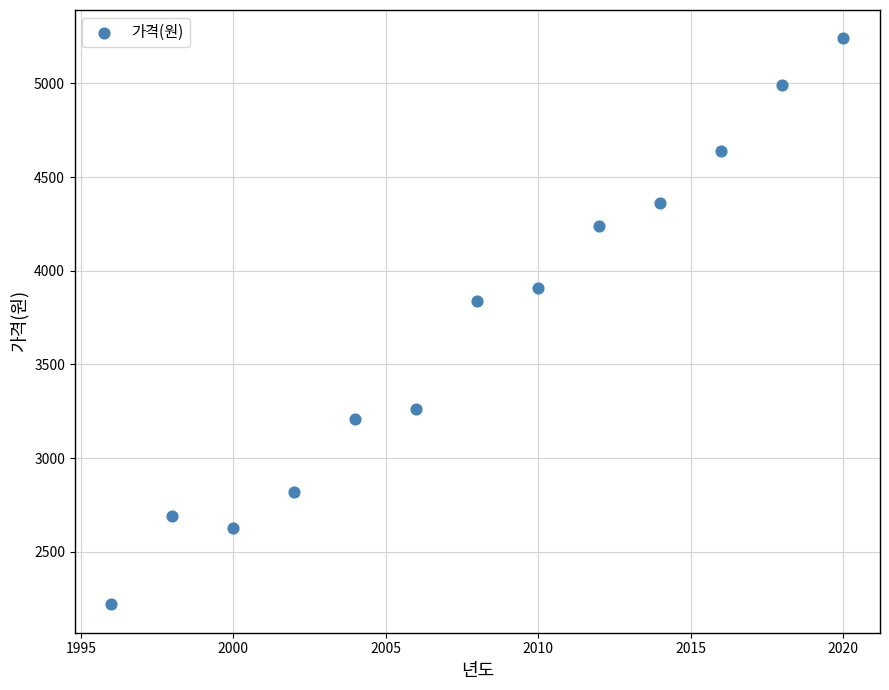

What Y value in the scatter plot is closest to 3730?

3840